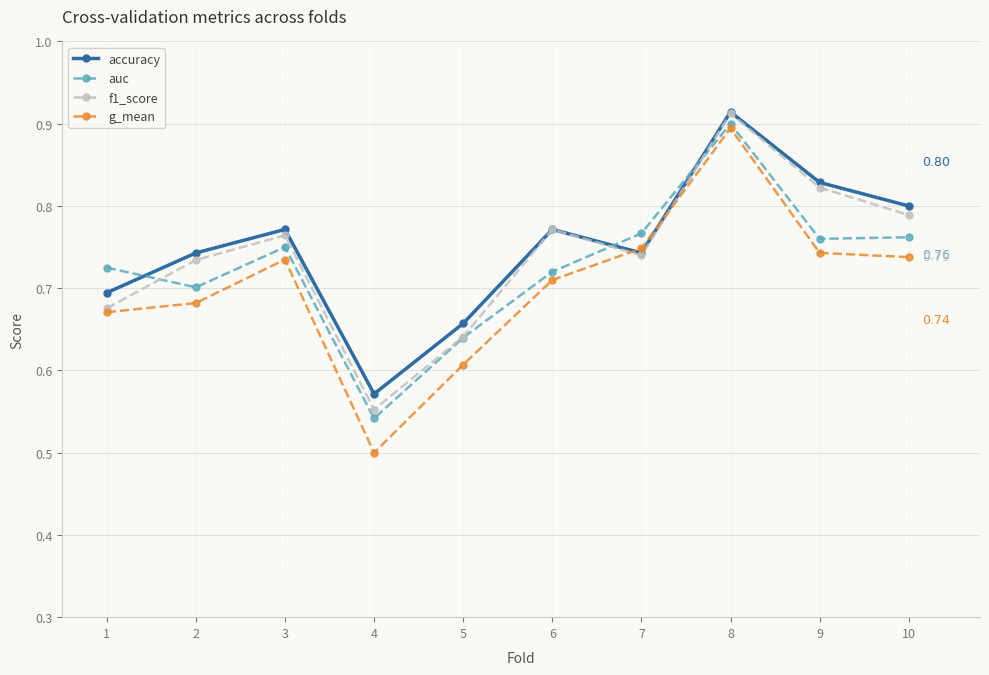

Between which two adjacent categories do accuracy and g_mean first intersect?

6 and 7